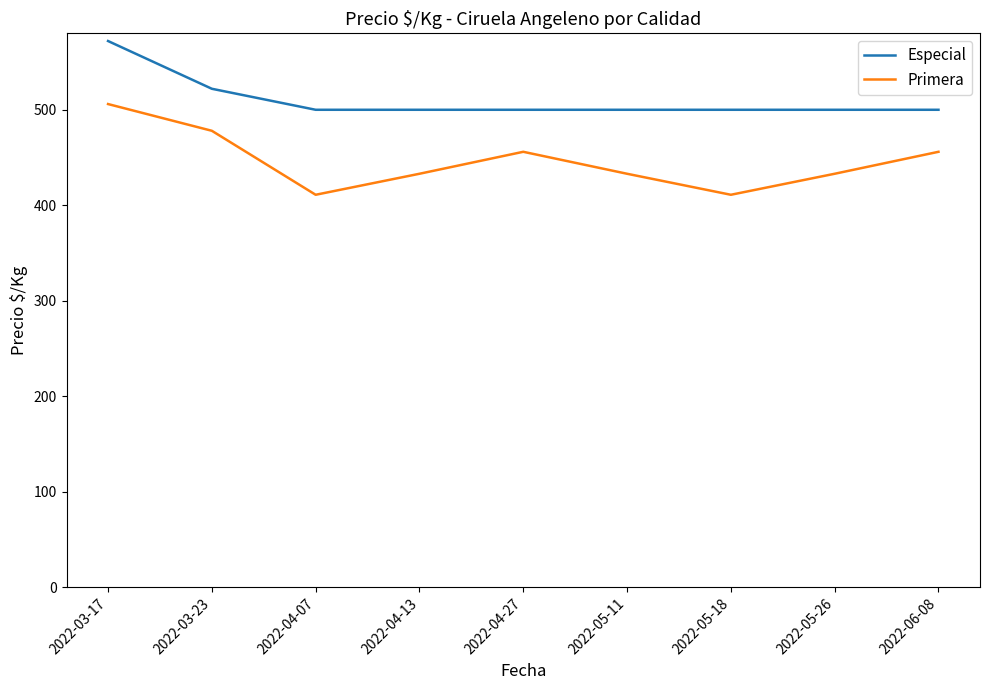

What is the sum of all Especial values?

4594